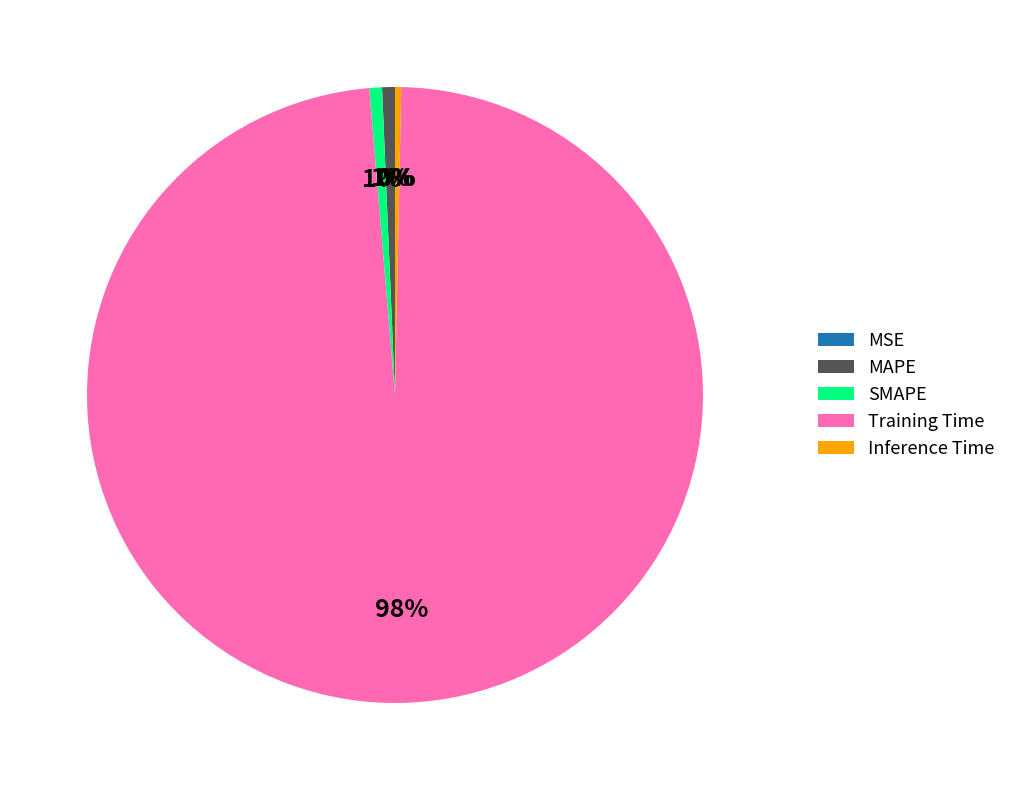

To the nearest percent, what percentage of the pie is Training Time?

98%